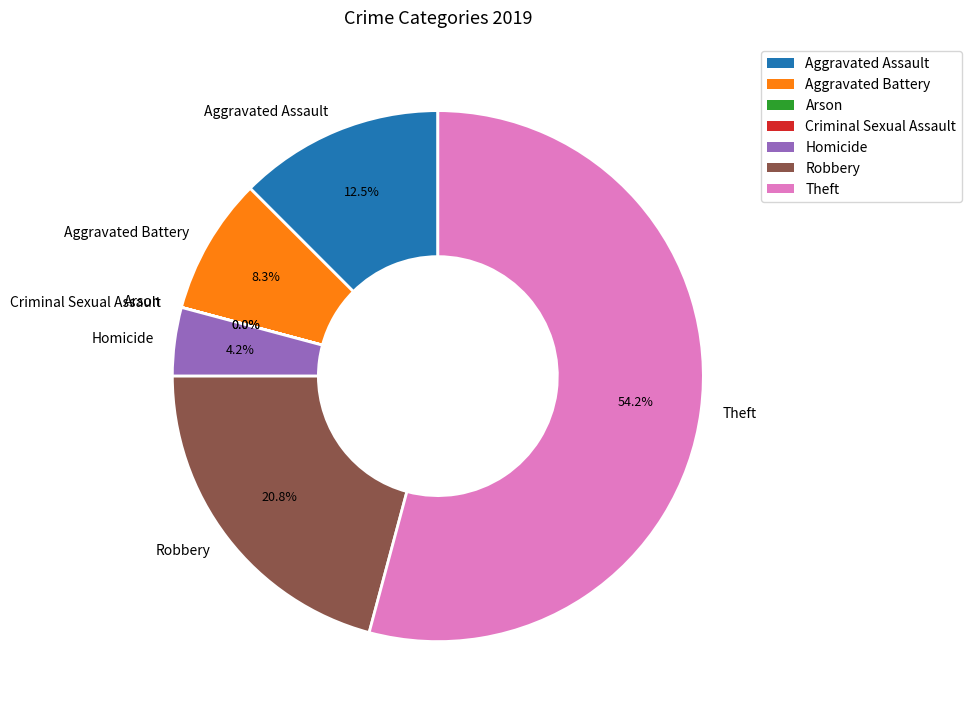

Is Theft the majority of the pie?

Yes